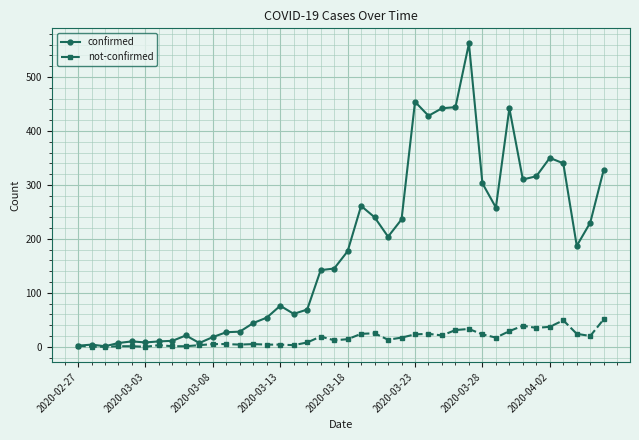

True or false: confirmed has more than 2 points higher than both neighbors.

True